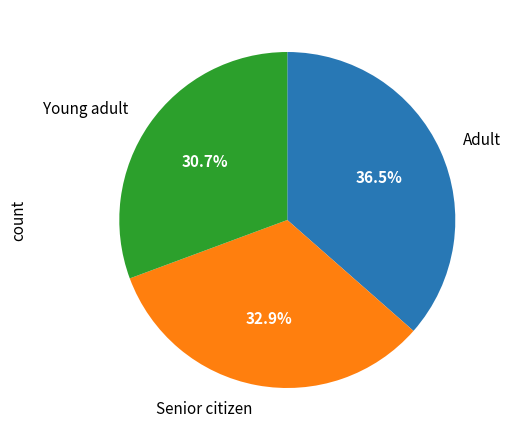

To the nearest percent, what is the average slice percentage?

33%